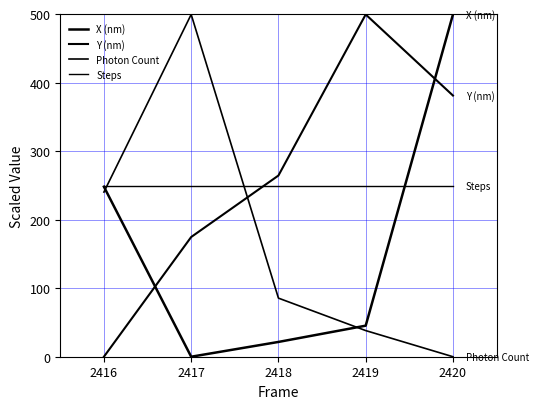

Does the chart have visible grid lines?

Yes